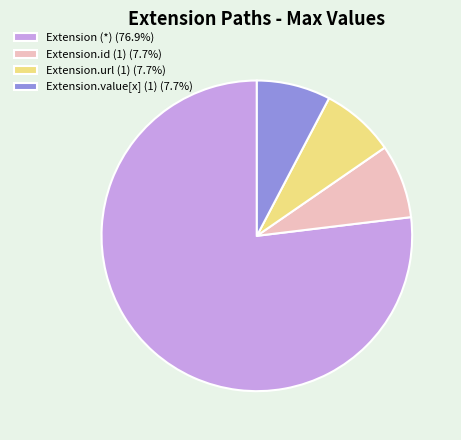

Is the sum of Extension.value[x] (1) (7.7%) and Extension.id (1) (7.7%) greater than half?

No